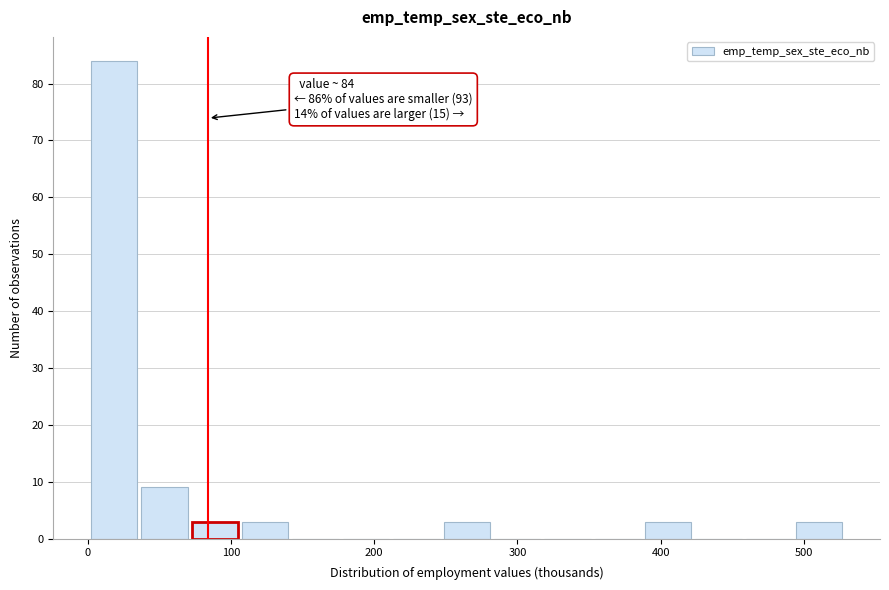

Around what value on the x-axis is the tallest bar? Give the approximate position of its centre, as read against the axis.

20